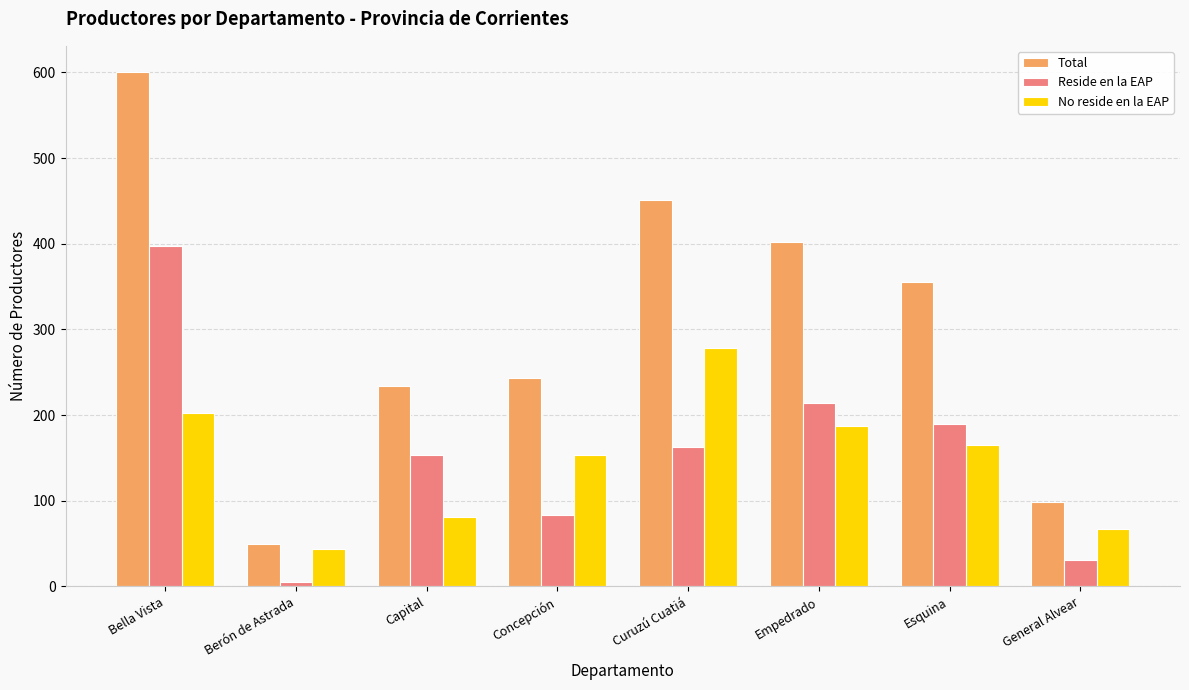

At which category is the sum across all series the highest?

Bella Vista